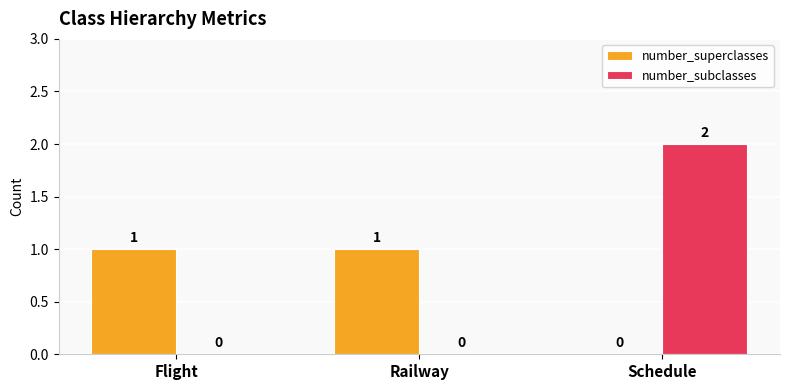

Is the value of number_subclasses at Schedule greater than the value of number_superclasses at Flight?

Yes